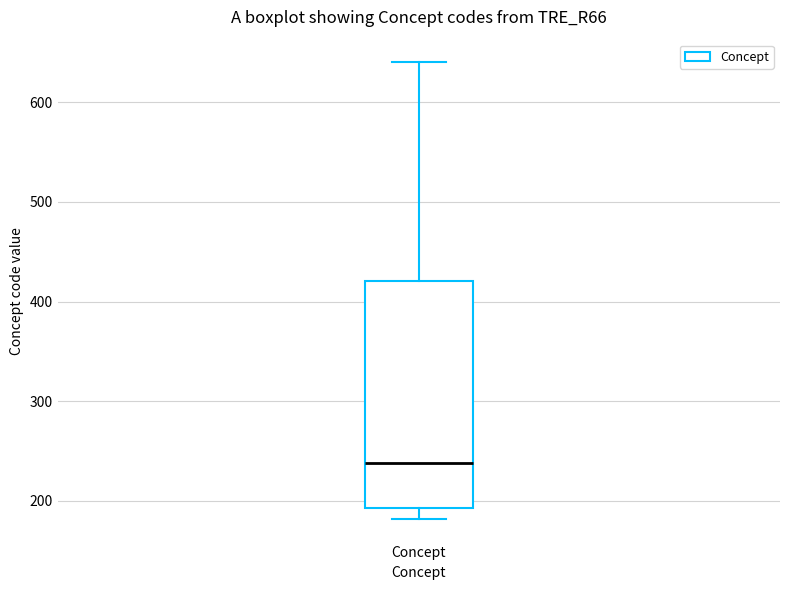

Read this box plot against the y-axis: the position of the median line, the range covered by the box, and the ends of both whiskers. The values are not printed on the chart, so give them approximately, as read against the axis.

median 240, box 190 to 420, whiskers 180 to 640